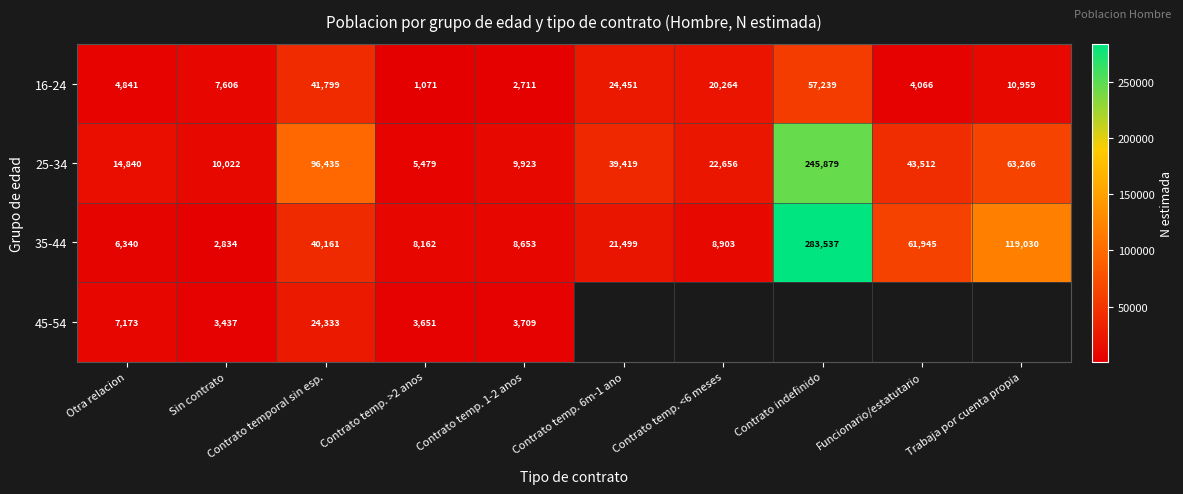

Count the number of categories in the chart.

10